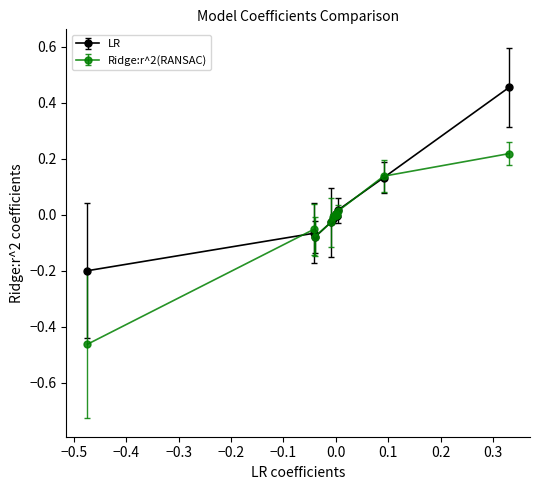

Which series has the largest range (max minus min)?

Ridge:r^2(RANSAC)